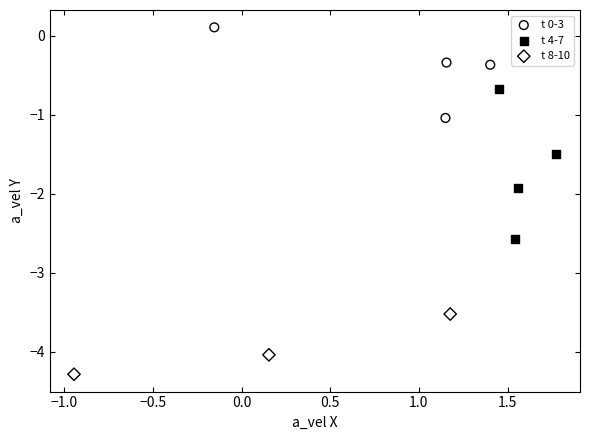

What are all the series names shown in the legend?

t 0-3, t 4-7, t 8-10